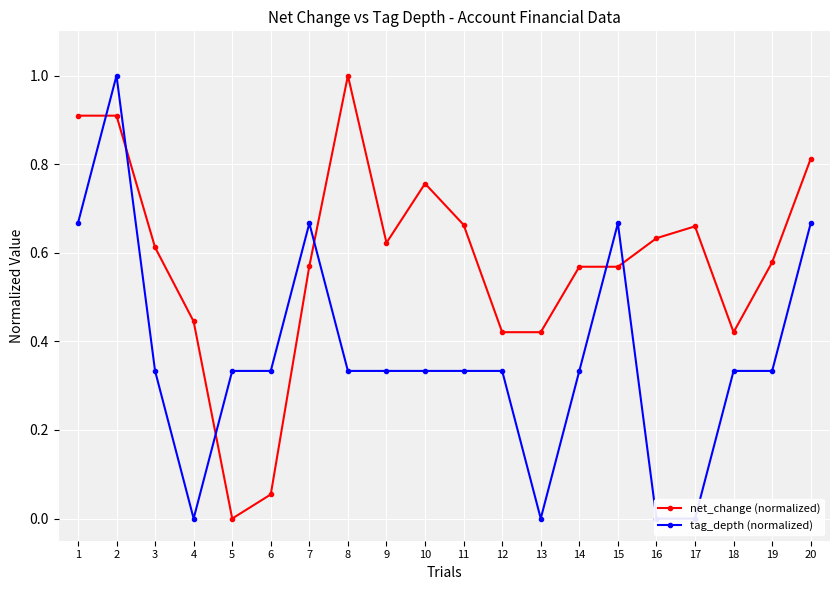

The tag_depth (normalized) series shows 0.4 at 16. True or false?

False